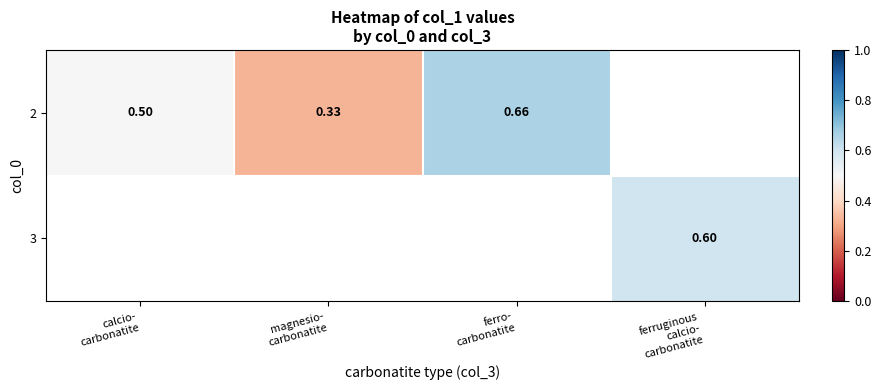

Rank the series by their average value, from lowest to highest.

2, 3